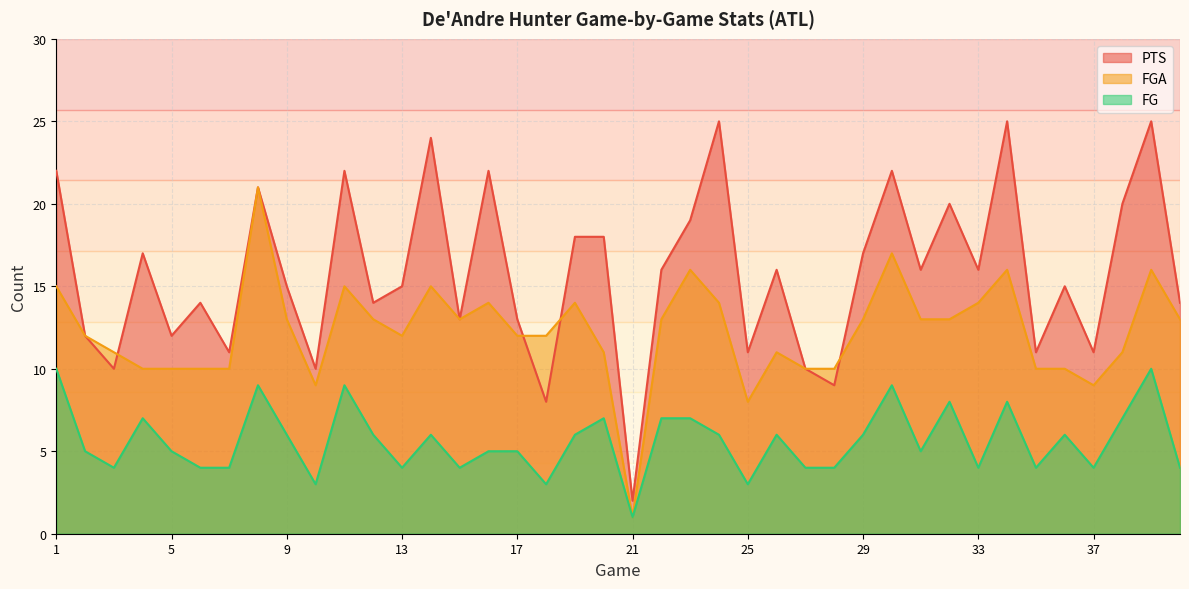

Which series has the largest total across all categories?

PTS